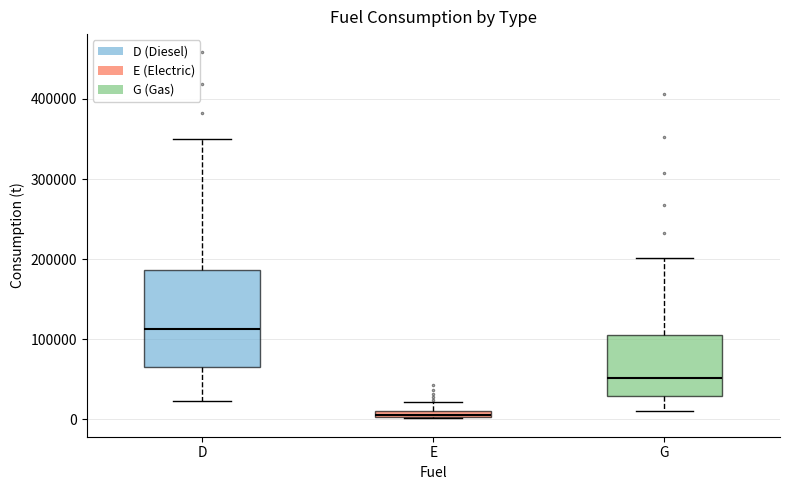

Where does the median line of the box for G sit on the y-axis? The values are not printed on the chart, so give them approximately, as read against the axis.

50000